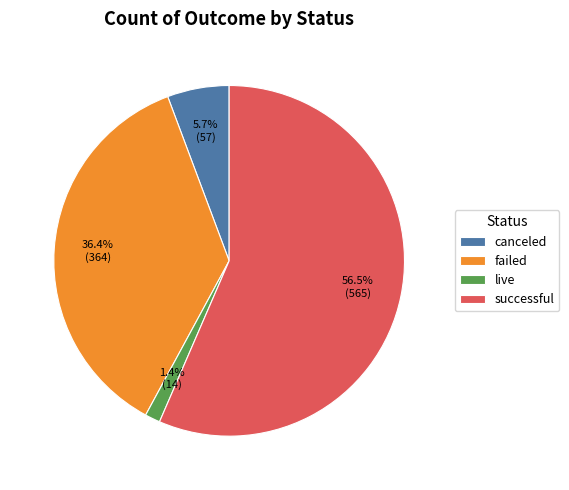

Does any single category account for the majority?

Yes